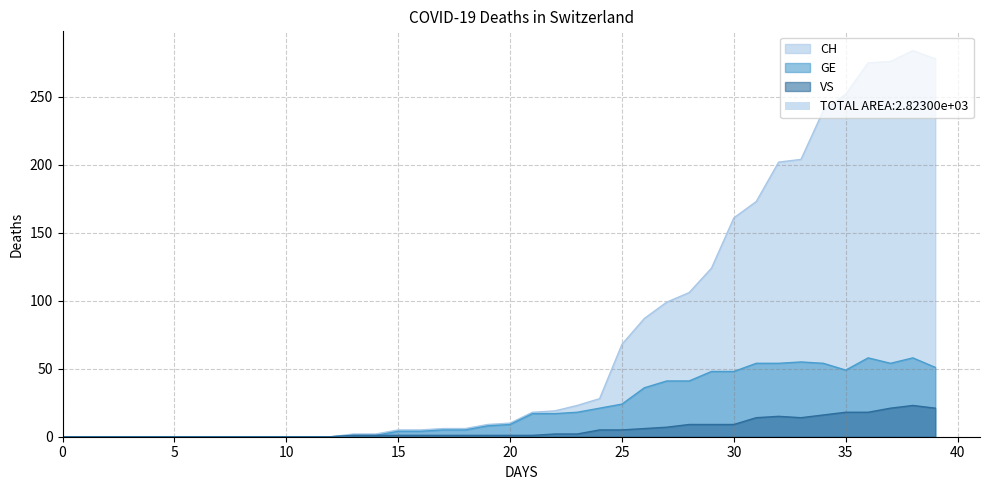

What is the sum of the CH values at 2020-03-06 and 2020-03-25?

124